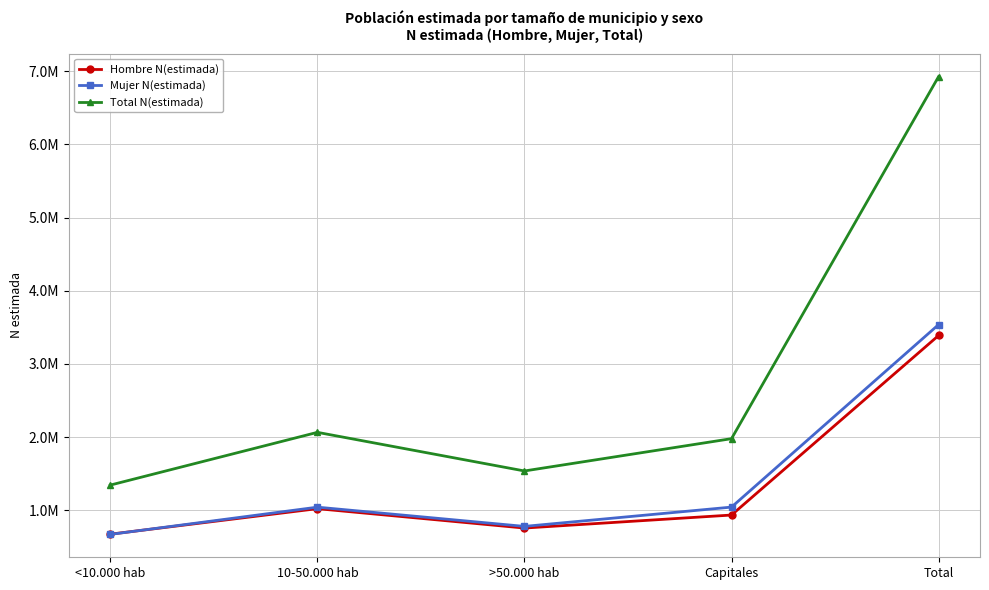

Which series changed the most between <10.000 hab and >50.000 hab?

Total N(estimada)